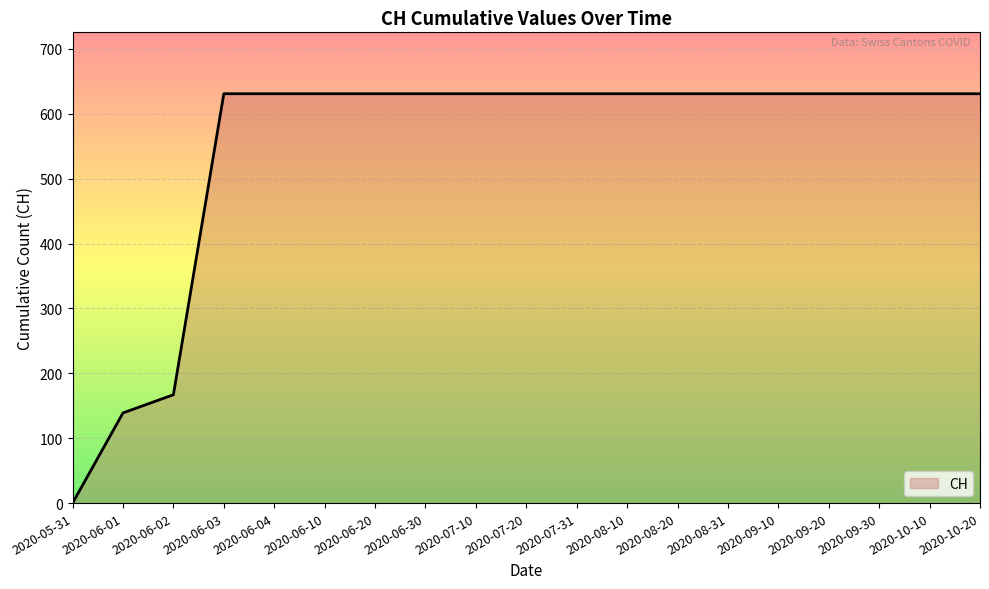

Which label corresponds to the smallest value in the chart?

2020-05-31